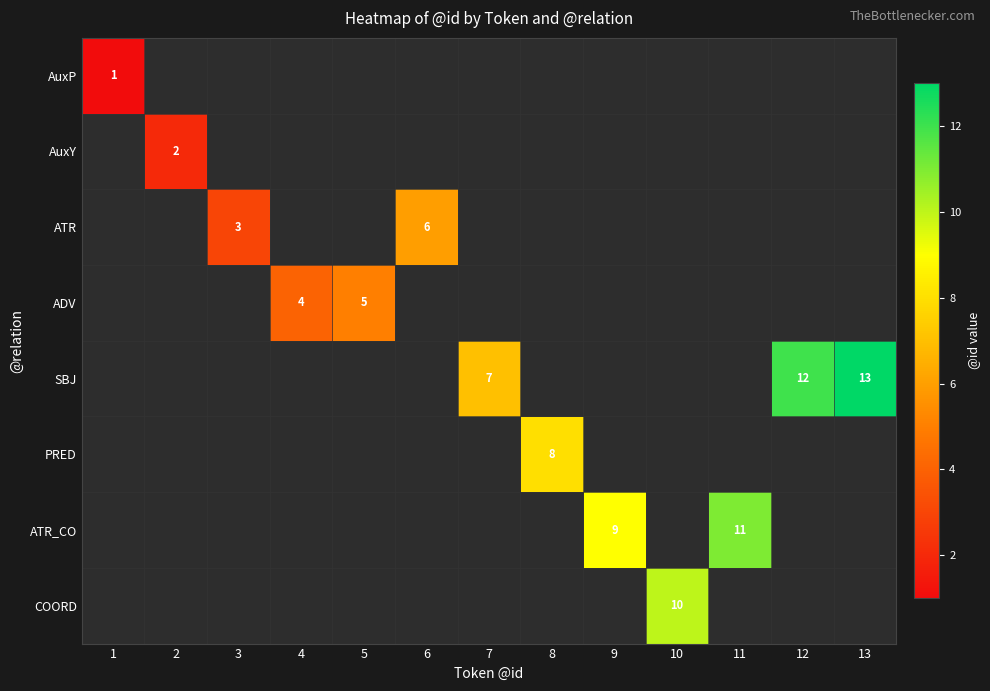

Between 10 and 13, which is larger?

13